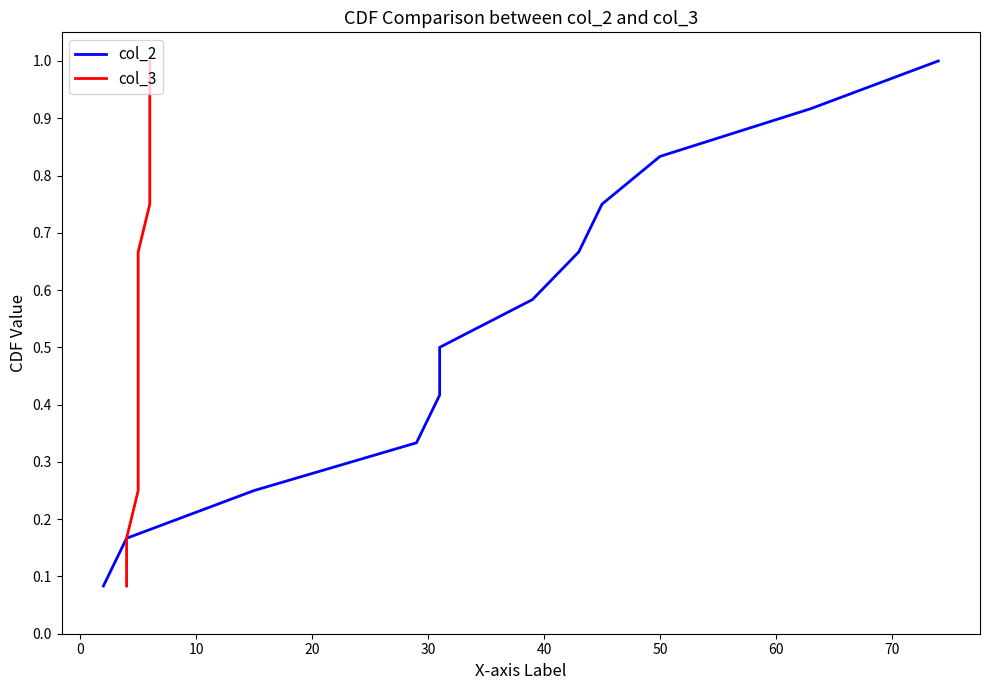

Between 10 and 30, which series saw the biggest shift?

col_2